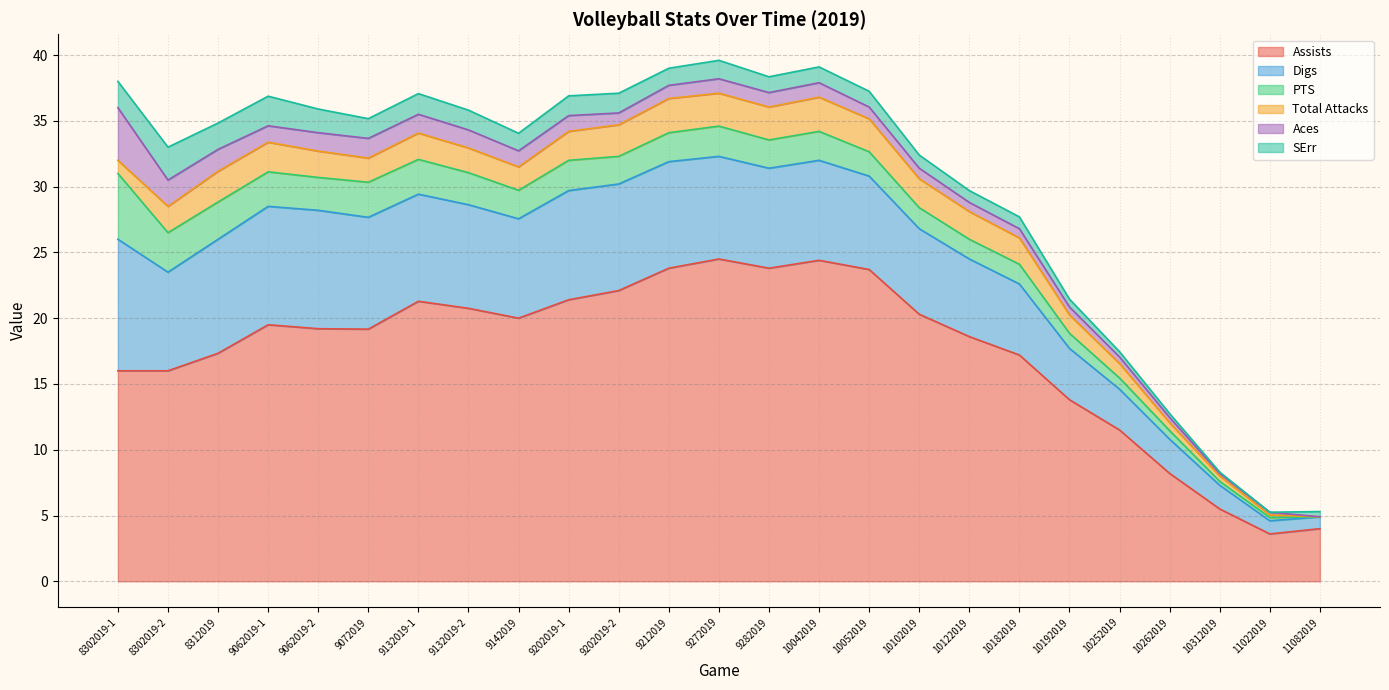

Reading right to left, extract all data points from this chart.

Assists: 11082019=4.0	11022019=3.6	10312019=5.5	10262019=8.2	10252019=11.5	10192019=13.8	10182019=17.2	10122019=18.6	10102019=20.3	10052019=23.7	10042019=24.4	9282019=23.8	9272019=24.5	9212019=23.8	9202019-2=22.1	9202019-1=21.4	9142019=20.0	9132019-2=20.8	9132019-1=21.3	9072019=19.2	9062019-2=19.2	9062019-1=19.5	8312019=17.3	8302019-2=16.0	8302019-1=16.0
Digs: 11082019=0.9	11022019=1.0	10312019=1.8	10262019=2.6	10252019=3.1	10192019=3.9	10182019=5.4	10122019=5.9	10102019=6.5	10052019=7.1	10042019=7.6	9282019=7.6	9272019=7.8	9212019=8.1	9202019-2=8.1	9202019-1=8.3	9142019=7.6	9132019-2=7.9	9132019-1=8.1	9072019=8.5	9062019-2=9.0	9062019-1=9.0	8312019=8.7	8302019-2=7.5	8302019-1=10.0
PTS: 11082019=0.0	11022019=0.2	10312019=0.3	10262019=0.7	10252019=0.8	10192019=1.1	10182019=1.5	10122019=1.5	10102019=1.6	10052019=1.9	10042019=2.2	9282019=2.1	9272019=2.3	9212019=2.2	9202019-2=2.1	9202019-1=2.3	9142019=2.2	9132019-2=2.4	9132019-1=2.6	9072019=2.7	9062019-2=2.5	9062019-1=2.6	8312019=2.8	8302019-2=3.0	8302019-1=5.0
Total Attacks: 11082019=0.0	11022019=0.2	10312019=0.4	10262019=0.6	10252019=1.1	10192019=1.4	10182019=2.0	10122019=2.1	10102019=2.2	10052019=2.5	10042019=2.6	9282019=2.5	9272019=2.5	9212019=2.6	9202019-2=2.4	9202019-1=2.2	9142019=1.8	9132019-2=1.9	9132019-1=2.0	9072019=1.8	9062019-2=2.0	9062019-1=2.2	8312019=2.3	8302019-2=2.0	8302019-1=1.0
Aces: 11082019=0.0	11022019=0.2	10312019=0.2	10262019=0.4	10252019=0.5	10192019=0.6	10182019=0.7	10122019=0.7	10102019=0.8	10052019=0.9	10042019=1.1	9282019=1.1	9272019=1.1	9212019=1.0	9202019-2=0.9	9202019-1=1.2	9142019=1.2	9132019-2=1.4	9132019-1=1.4	9072019=1.5	9062019-2=1.4	9062019-1=1.2	8312019=1.7	8302019-2=2.0	8302019-1=4.0
SErr: 11082019=0.4	11022019=0.0	10312019=0.1	10262019=0.3	10252019=0.4	10192019=0.6	10182019=0.9	10122019=0.9	10102019=1.0	10052019=1.2	10042019=1.2	9282019=1.2	9272019=1.4	9212019=1.3	9202019-2=1.5	9202019-1=1.5	9142019=1.3	9132019-2=1.5	9132019-1=1.6	9072019=1.5	9062019-2=1.8	9062019-1=2.2	8312019=2.0	8302019-2=2.5	8302019-1=2.0